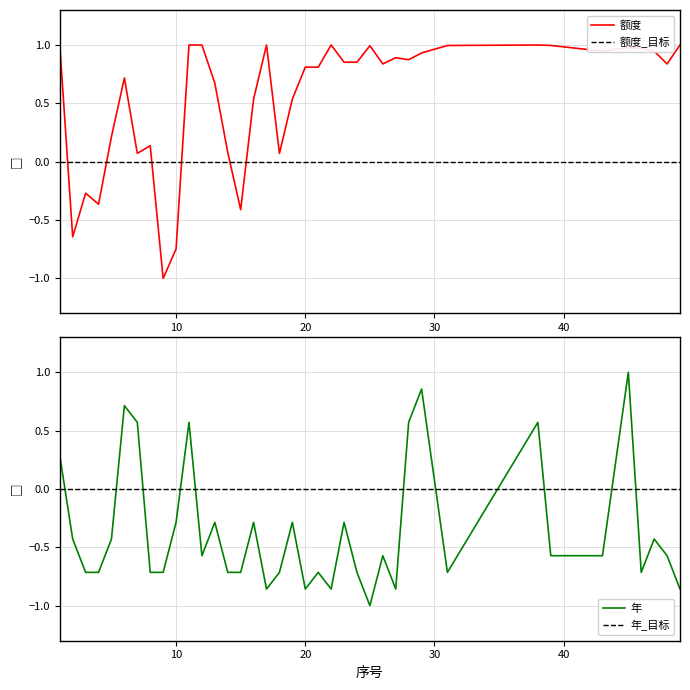

True or false: 额度 has a value of 0.2 at 31.

False